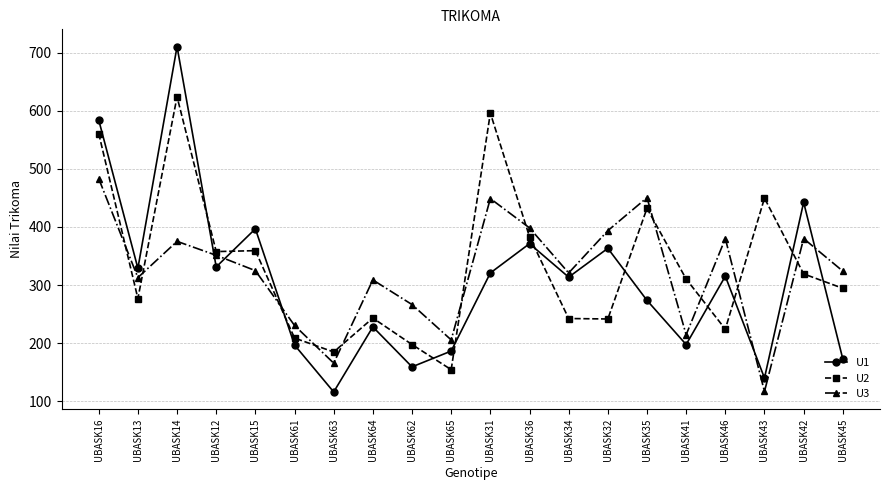

Count the number of data series in this chart.

3